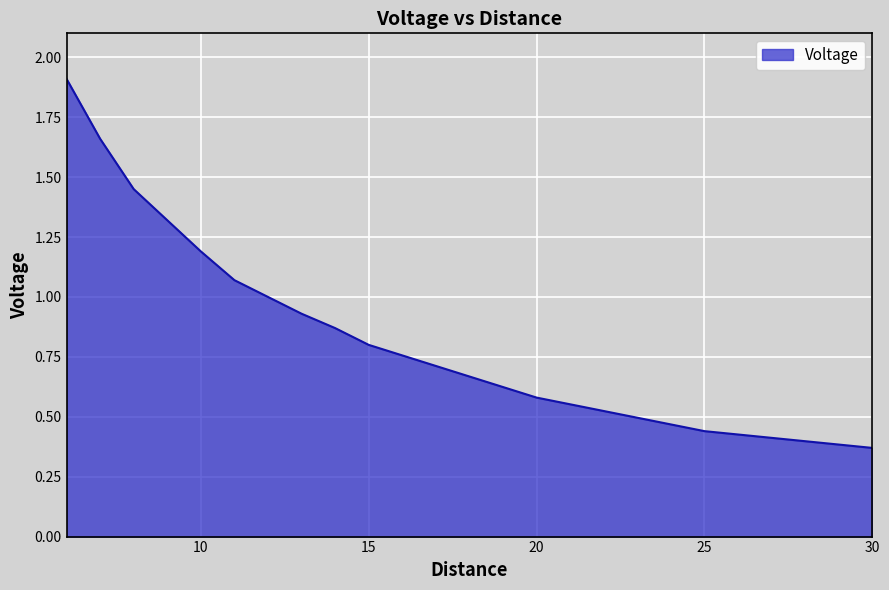

How many distinct data groups are displayed?

1